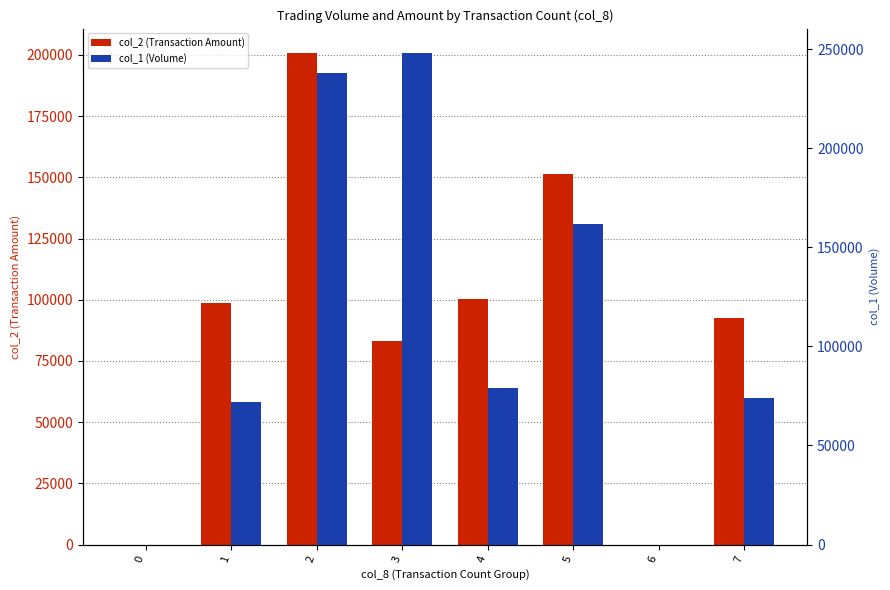

Where is col_2 (Transaction Amount) nearest to the value 100360?

4